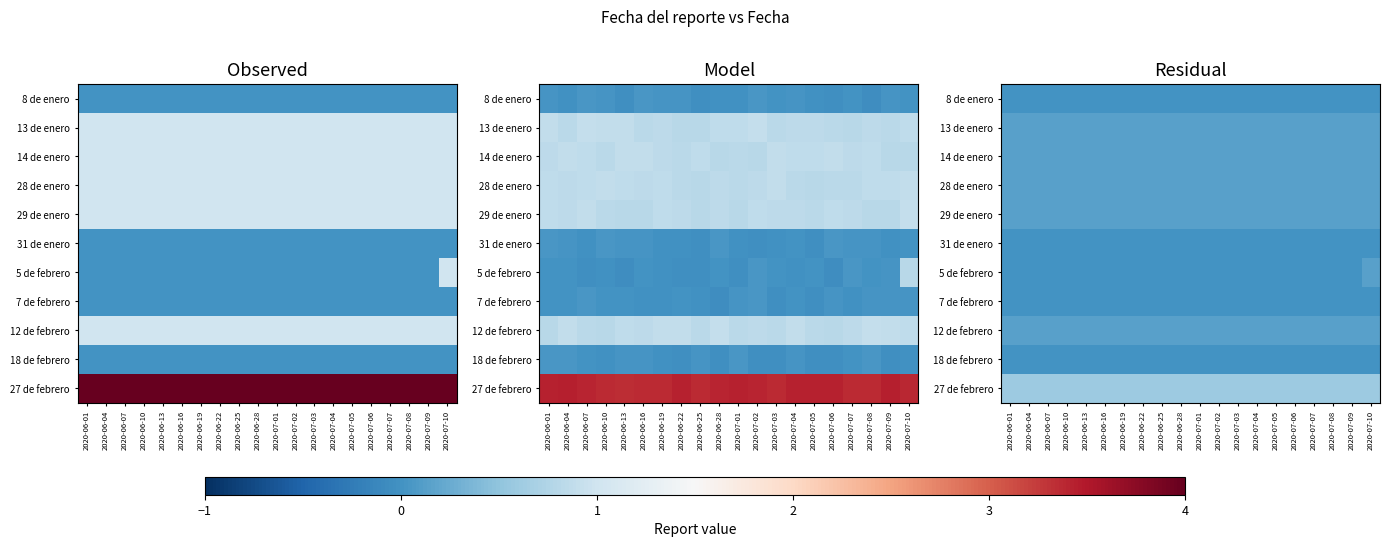

At 2020-07-06, list the series in order from largest to smallest.

27 de febrero, 13 de enero, 14 de enero, 28 de enero, 29 de enero, 12 de febrero, 8 de enero, 31 de enero, 5 de febrero, 7 de febrero, 18 de febrero